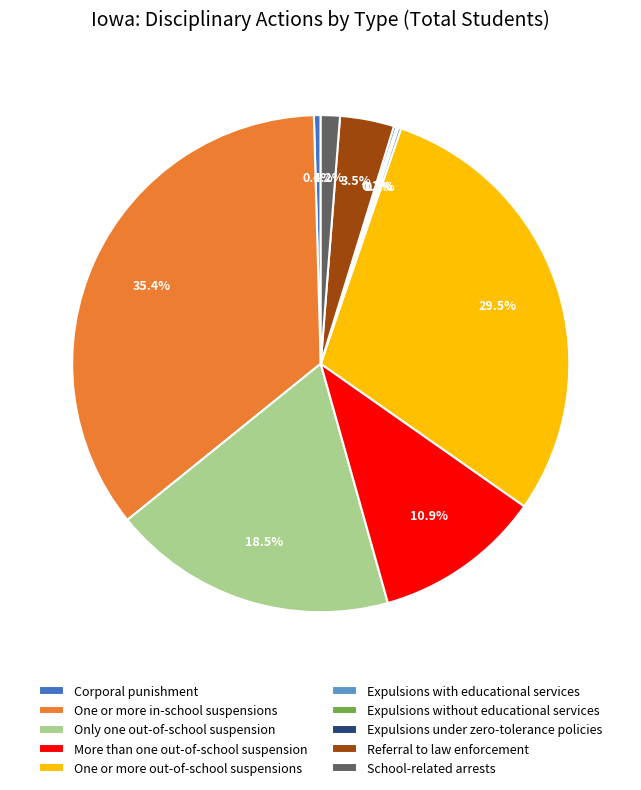

The Referral to law enforcement slice represents 11% of the pie. True or false?

False